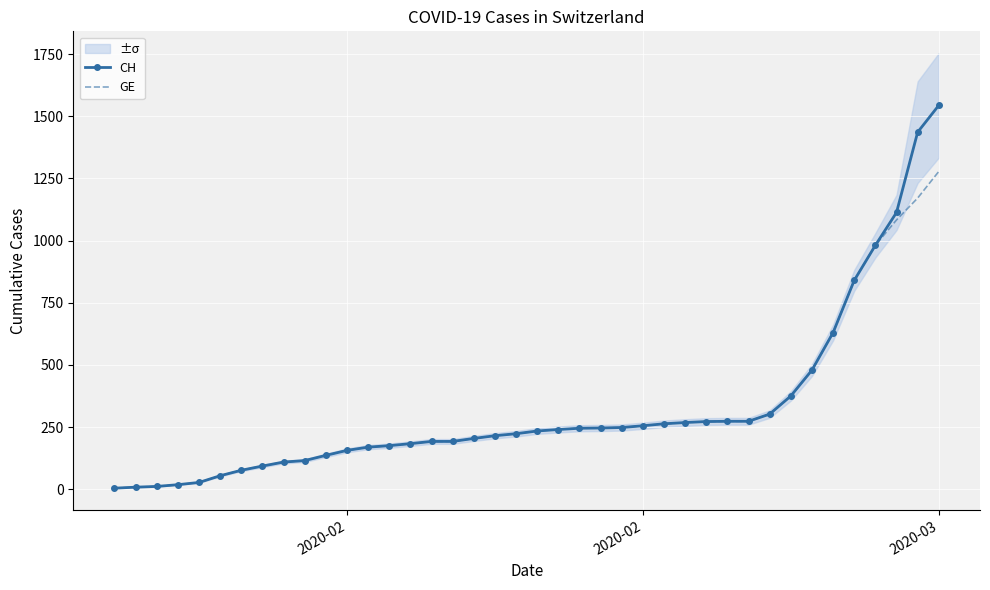

How many lines are shown in the chart?

2